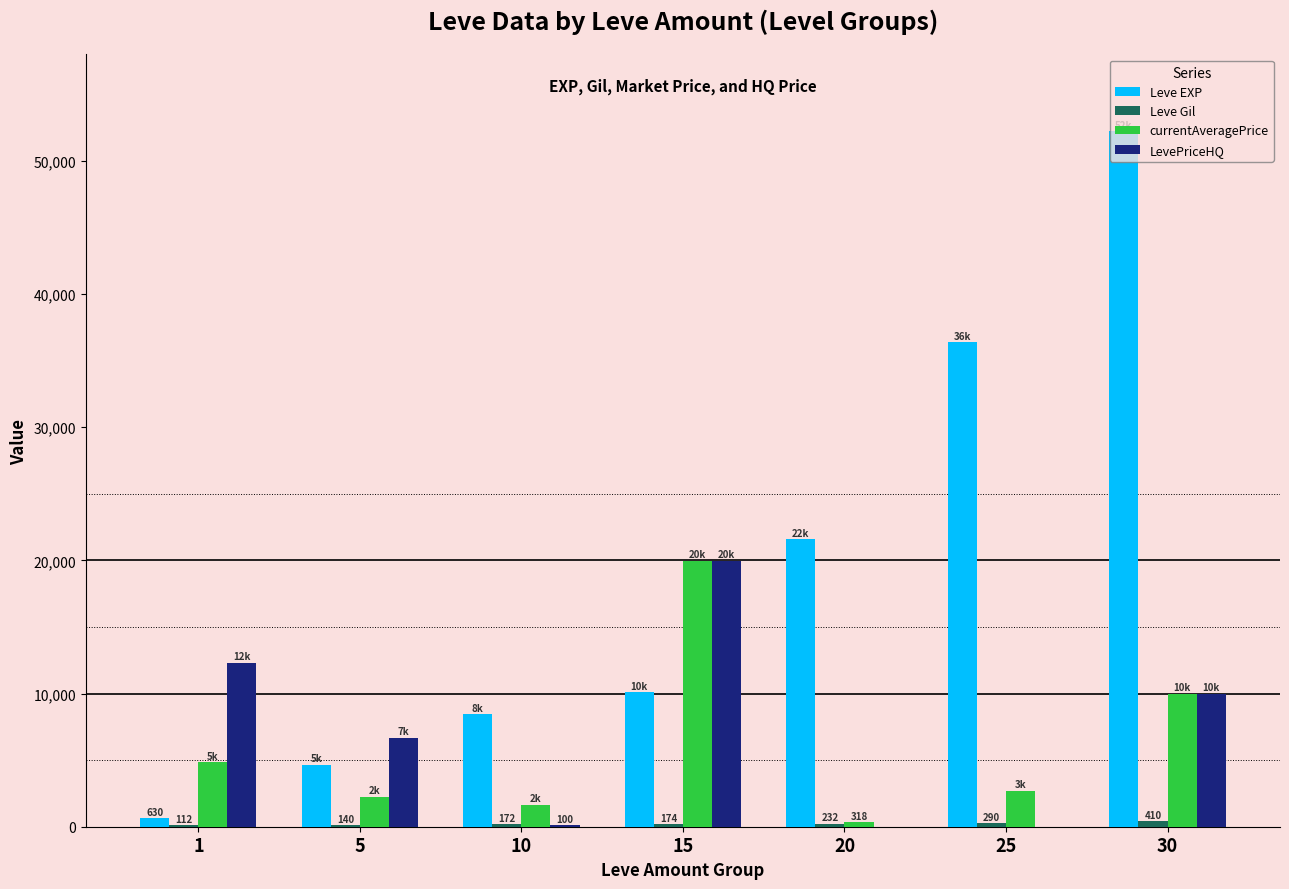

The LevePriceHQ series shows 100 at 10. True or false?

True